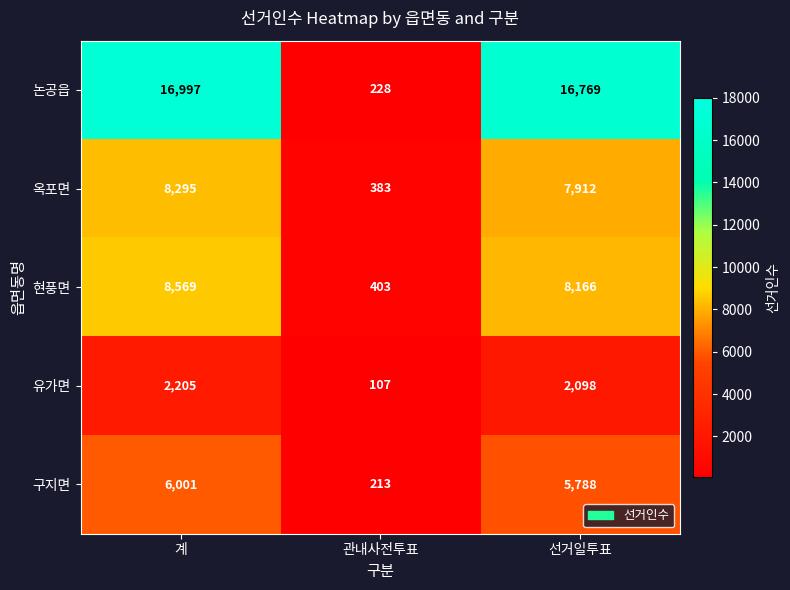

Where does the 옥포면 series first go above 7912?

계